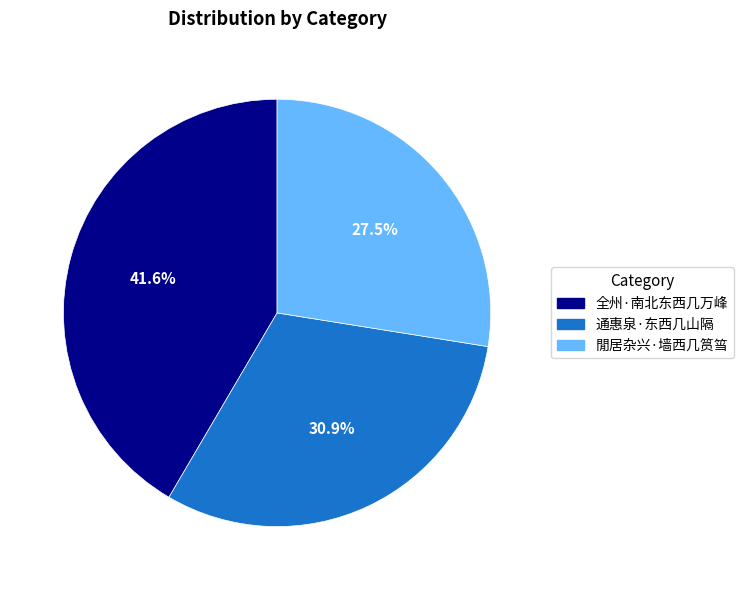

Which slice is the largest?

全州·南北东西几万峰